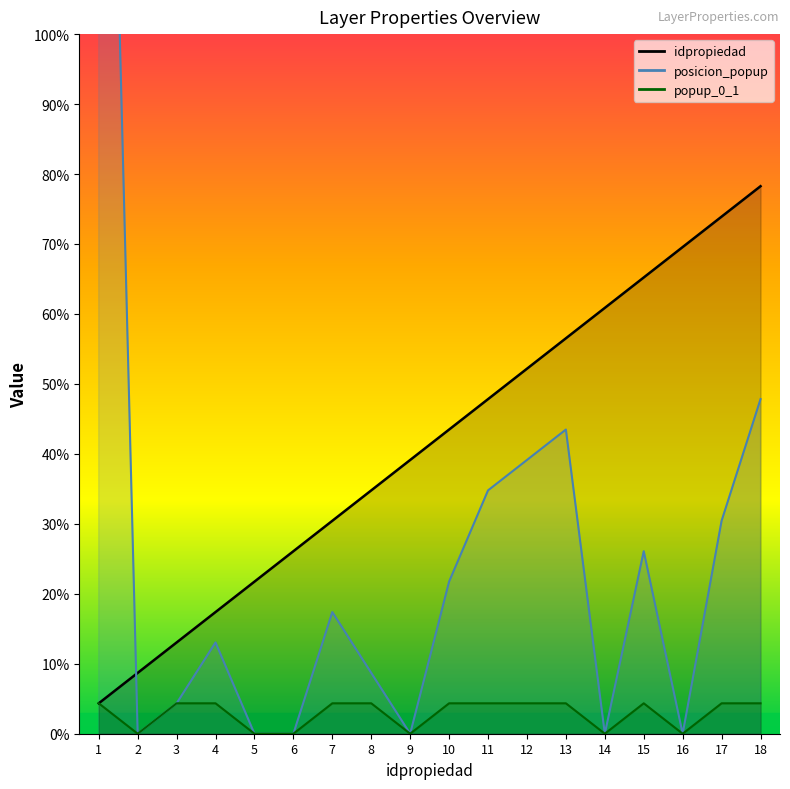

List the series in order of their peak value, lowest first.

popup_0_1, idpropiedad, posicion_popup